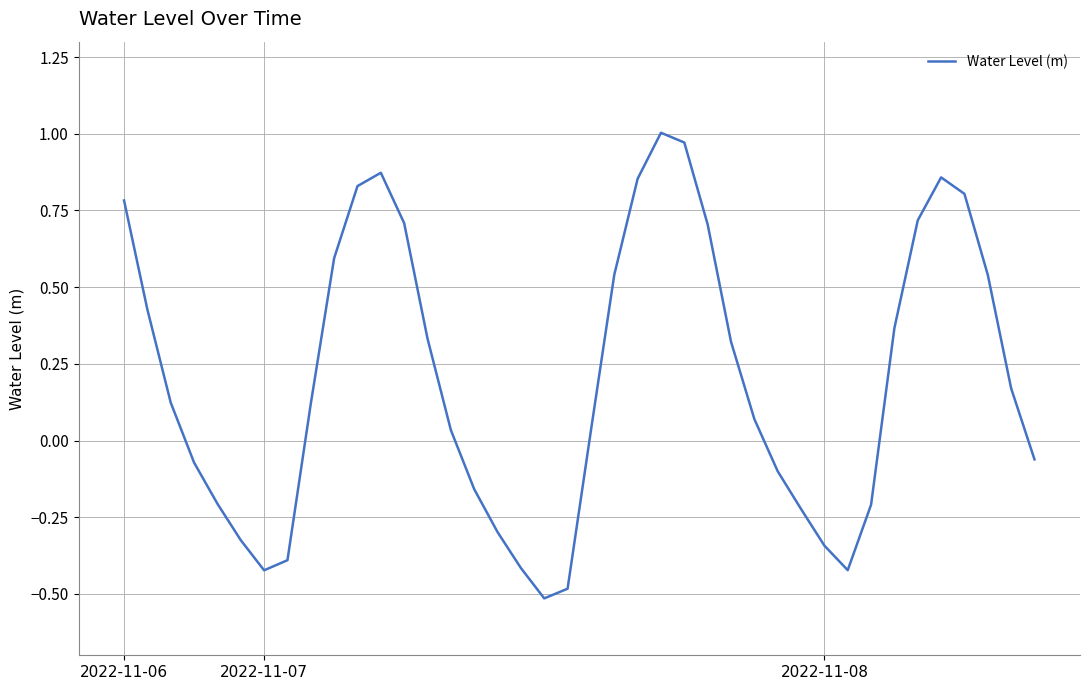

How many interior local valleys (lower than both neighbors) does the data have?

3